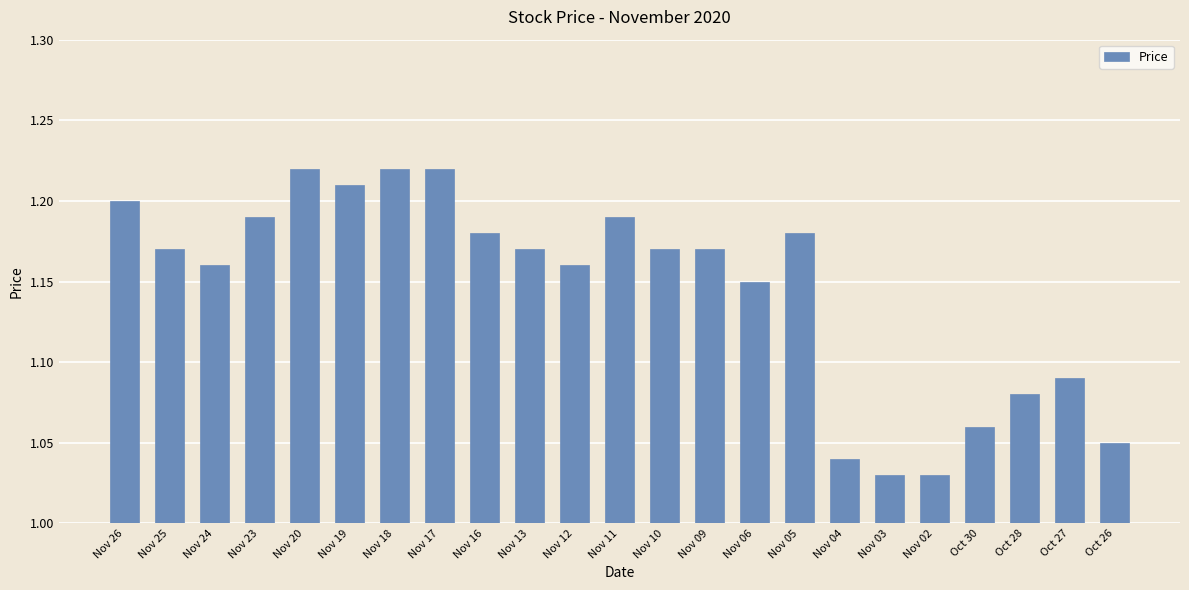

The chart shows a value of 1.9 at Nov 19. True or false?

False